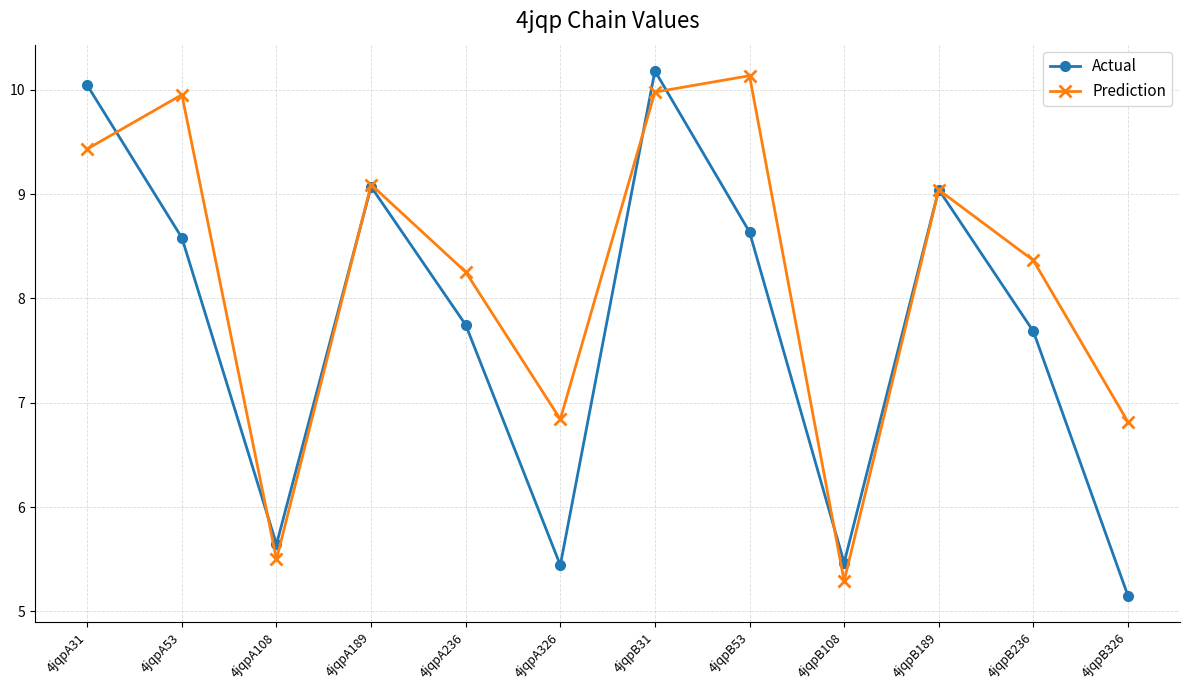

At how many categories does at least one series exceed 8?

8